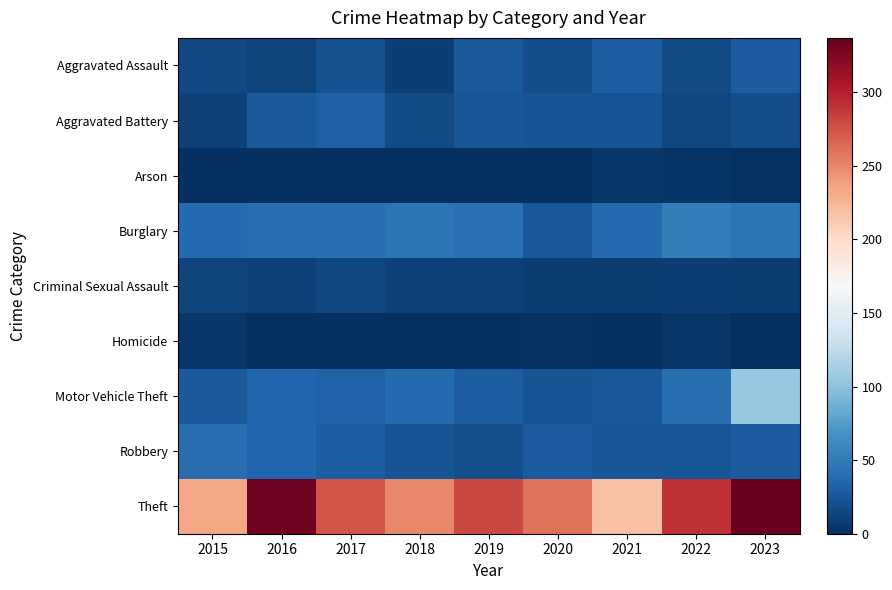

Reading left to right, extract all data points from this chart.

Aggravated Assault: 2015=17	2016=13	2017=22	2018=10	2019=27	2020=19	2021=29	2022=18	2023=28
Aggravated Battery: 2015=11	2016=27	2017=31	2018=18	2019=24	2020=23	2021=23	2022=15	2023=19
Arson: 2015=0	2016=0	2017=1	2018=1	2019=1	2020=1	2021=5	2022=3	2023=2
Burglary: 2015=37	2016=40	2017=42	2018=46	2019=43	2020=26	2021=37	2022=52	2023=46
Criminal Sexual Assault: 2015=13	2016=11	2017=15	2018=11	2019=11	2020=9	2021=9	2022=10	2023=9
Homicide: 2015=4	2016=0	2017=1	2018=0	2019=0	2020=2	2021=1	2022=4	2023=1
Motor Vehicle Theft: 2015=27	2016=35	2017=32	2018=37	2019=29	2020=23	2021=26	2022=42	2023=105
Robbery: 2015=40	2016=35	2017=29	2018=23	2019=20	2020=28	2021=24	2022=25	2023=28
Theft: 2015=234	2016=332	2017=275	2018=249	2019=280	2020=260	2021=218	2022=292	2023=337